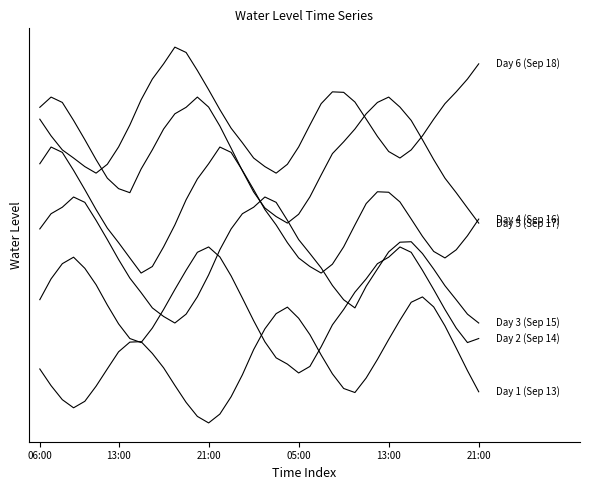

Does the chart display data point markers on the line(s)?

No